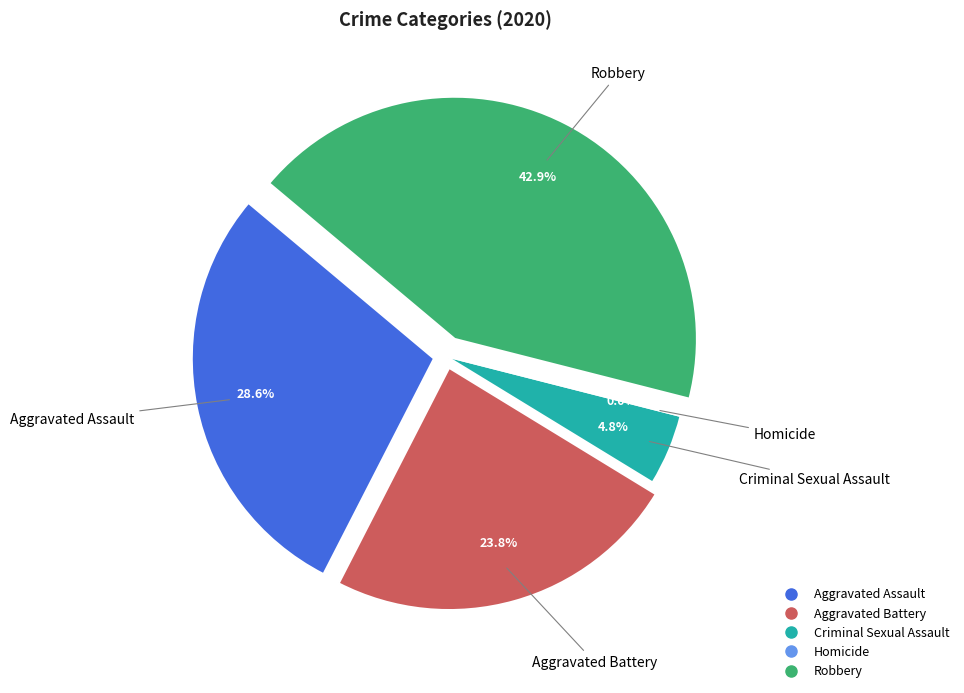

What percentage is the Aggravated Battery slice, to the nearest percent?

24%